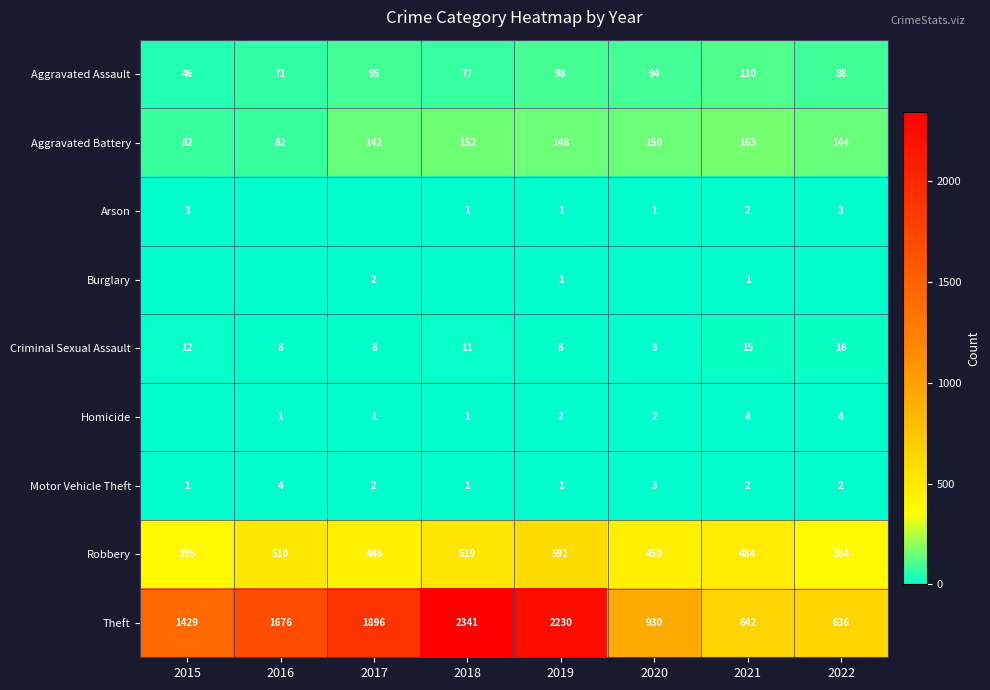

Which category has the highest value across all series?

2018